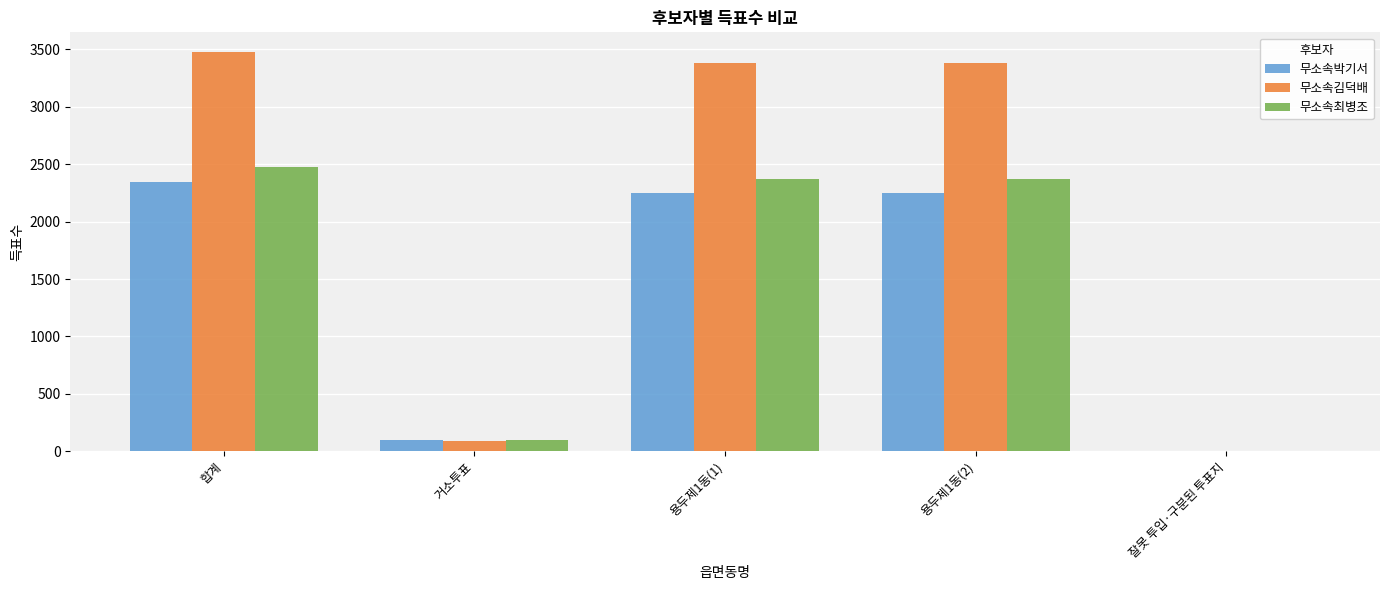

How many categories are shown in the chart?

5